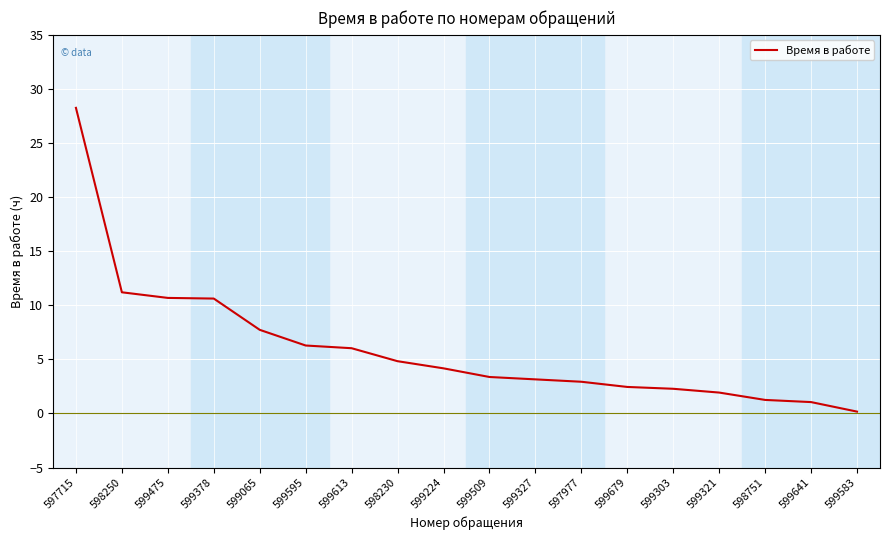

Which category has the lowest value across all series?

599583